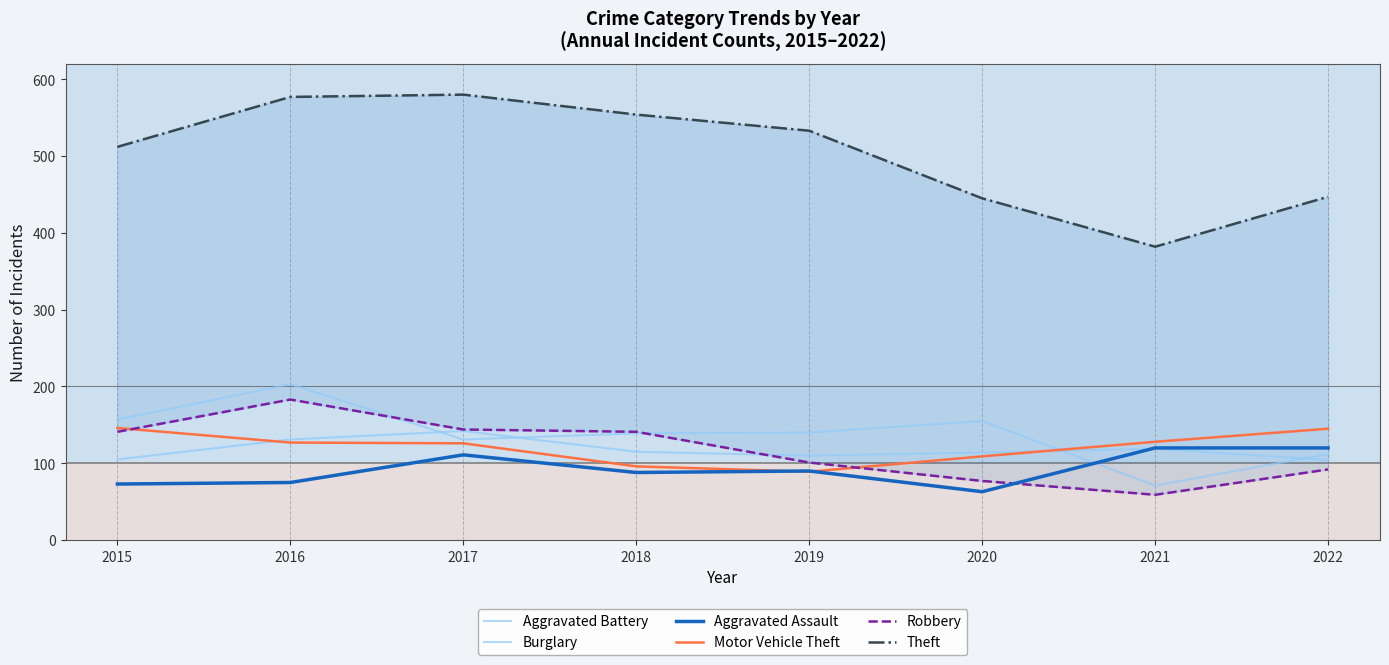

Which series has the largest total across all categories?

Theft